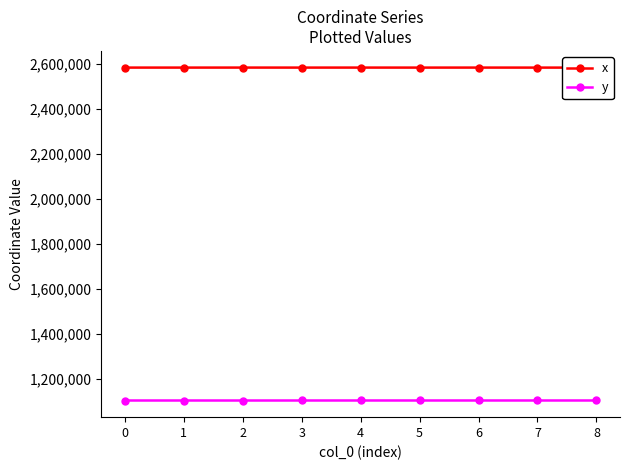

True or false: y has more than 2 points higher than both neighbors.

True